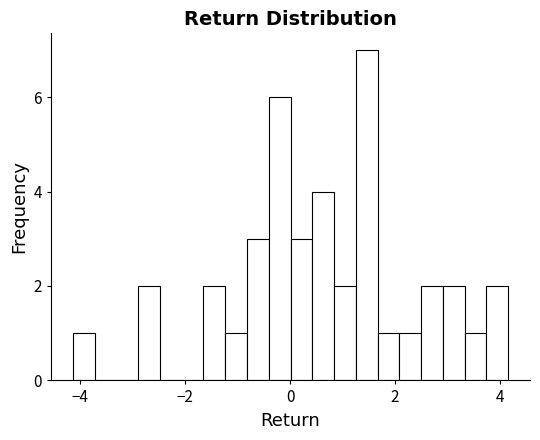

Around what value on the x-axis is the tallest bar? Give the approximate position of its centre, as read against the axis.

1.4